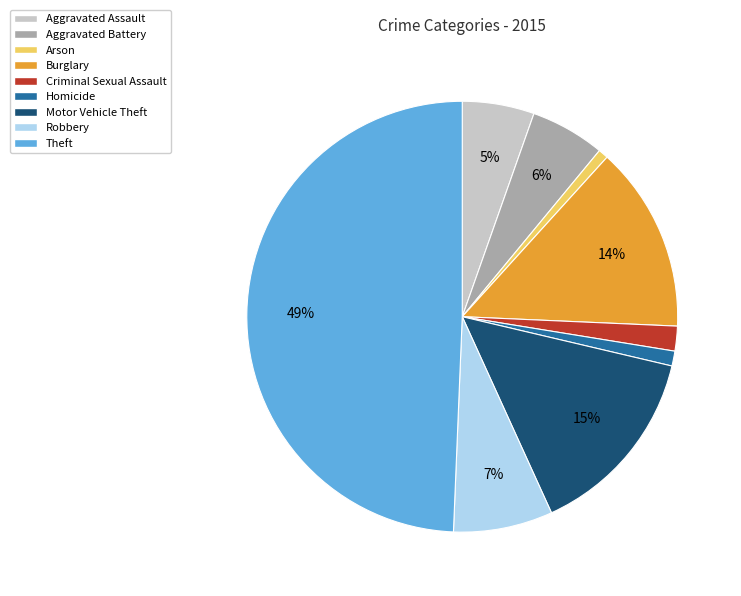

Which has a higher value, Aggravated Battery or Robbery?

Robbery